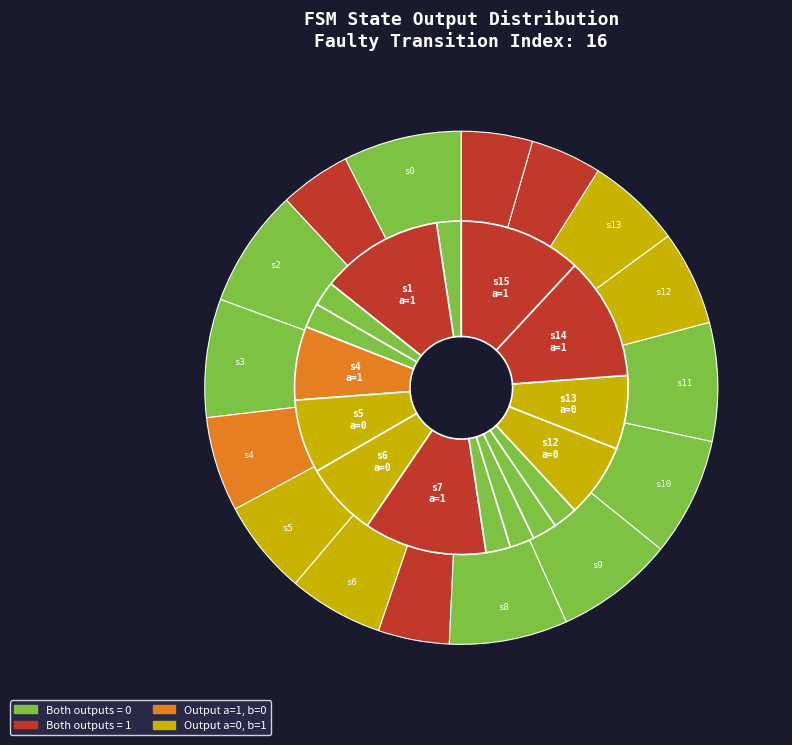

Is there a majority slice in this chart?

No